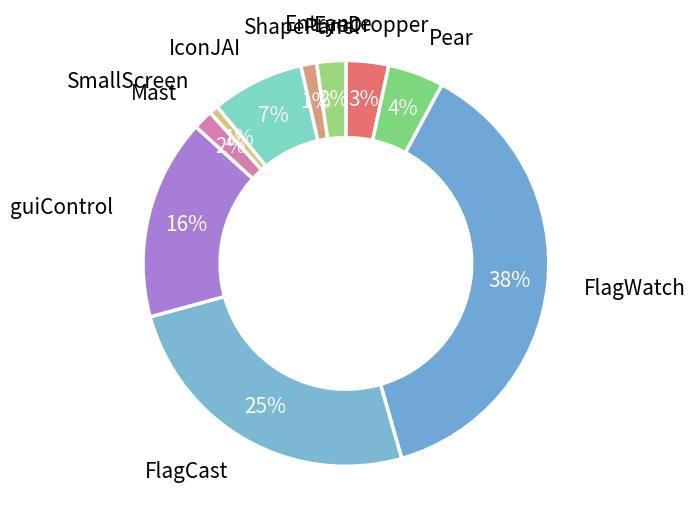

How many segments does this pie chart have?

10